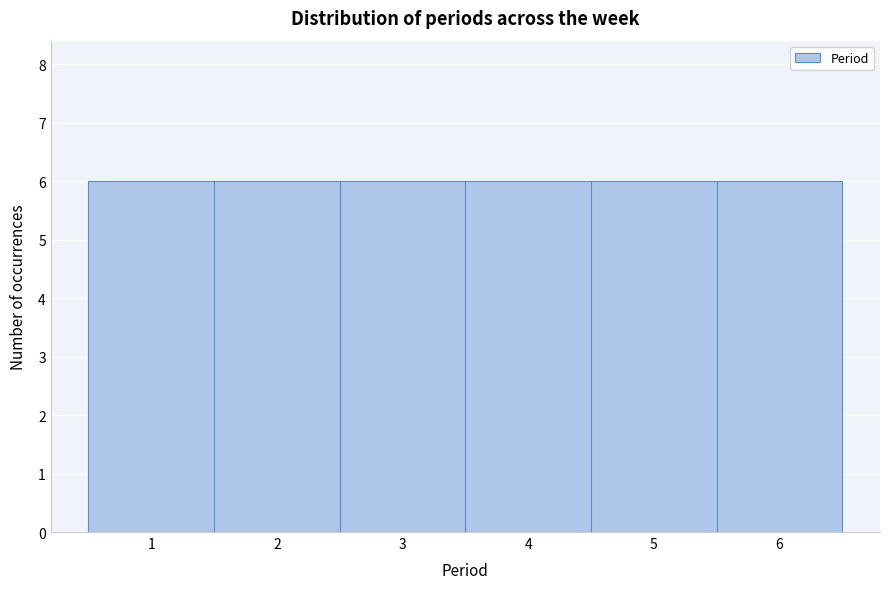

What is the height of the bar covering 0.5 to 1.5 on the x-axis? The values are not printed on the chart, so give them approximately, as read against the axis.

6